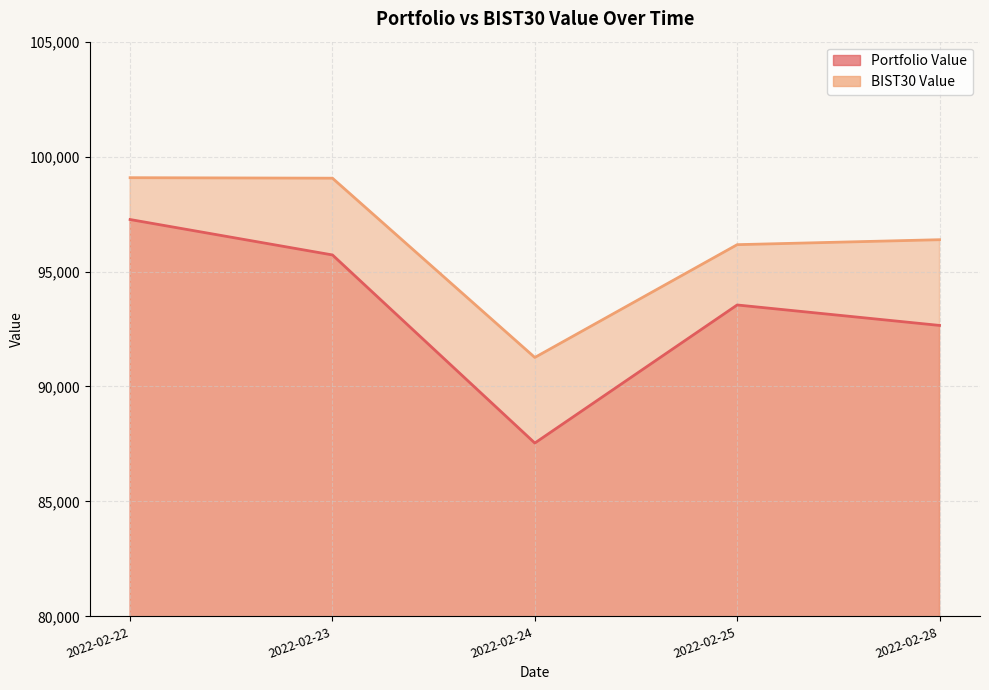

Where is the first local maximum for Portfolio Value?

2022-02-25